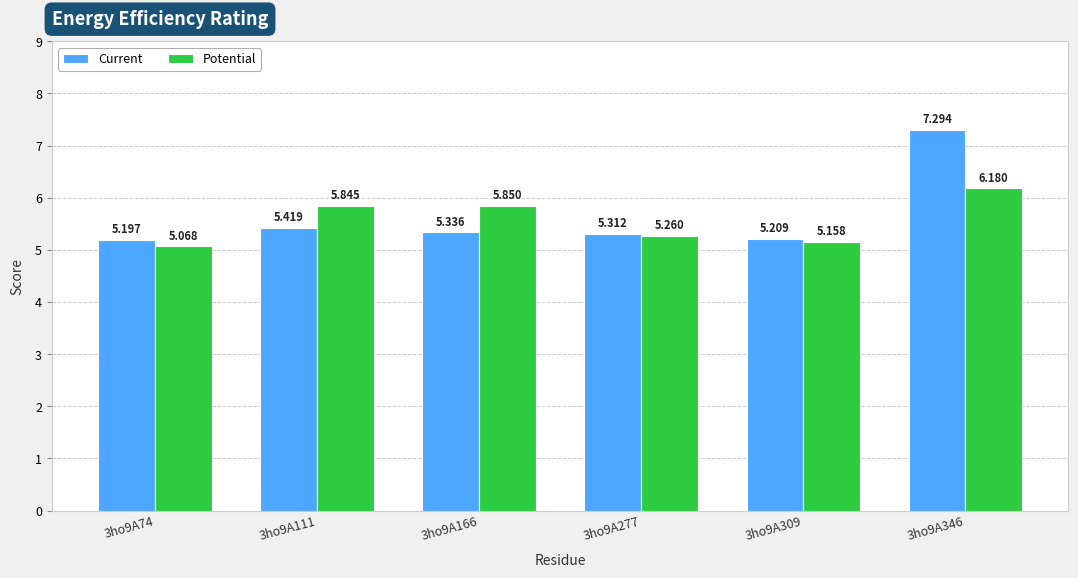

Which series has the widest spread of values?

Current